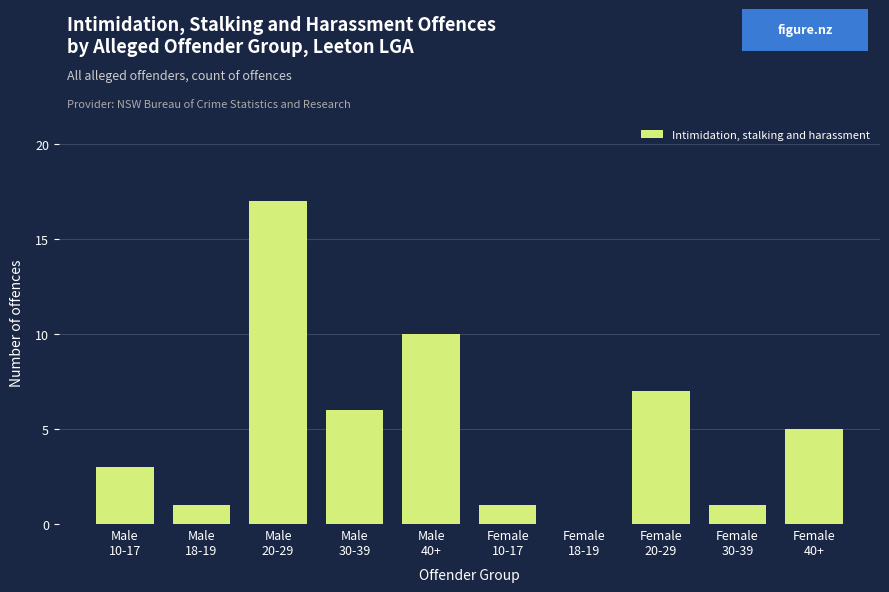

What is the sum of all values?

51